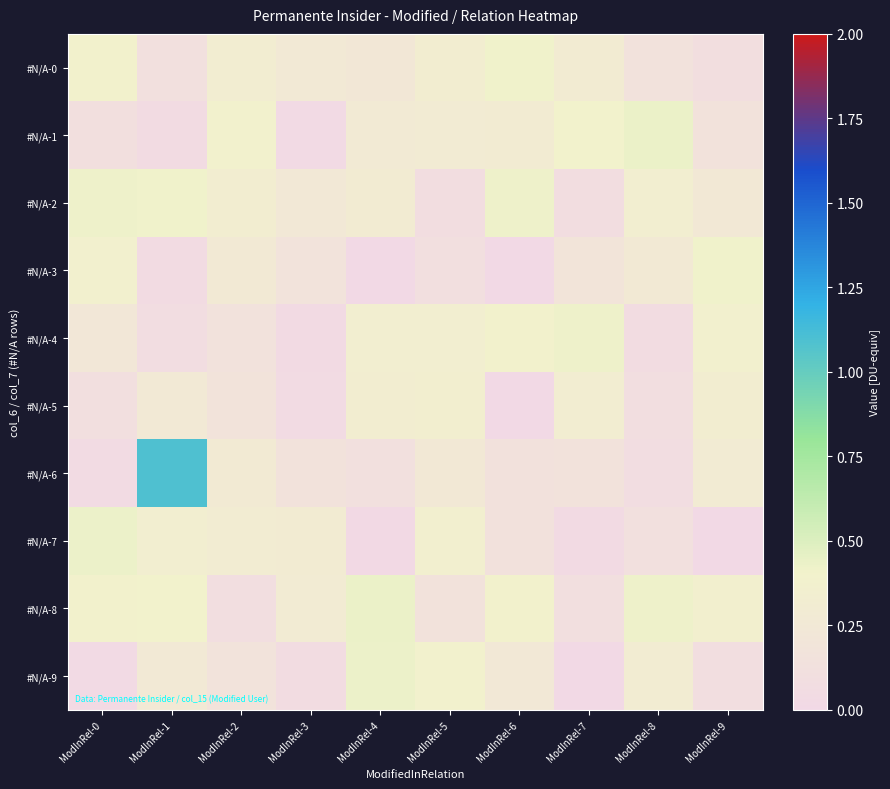

Reading left to right, list all the values displayed in this chart.

#N/A-0: ModInRel-0=0.4	ModInRel-1=0.1	ModInRel-2=0.3	ModInRel-3=0.3	ModInRel-4=0.2	ModInRel-5=0.3	ModInRel-6=0.4	ModInRel-7=0.3	ModInRel-8=0.2	ModInRel-9=0.1
#N/A-1: ModInRel-0=0.1	ModInRel-1=0.1	ModInRel-2=0.4	ModInRel-3=0.0	ModInRel-4=0.3	ModInRel-5=0.3	ModInRel-6=0.3	ModInRel-7=0.4	ModInRel-8=0.4	ModInRel-9=0.2
#N/A-2: ModInRel-0=0.4	ModInRel-1=0.4	ModInRel-2=0.3	ModInRel-3=0.2	ModInRel-4=0.3	ModInRel-5=0.1	ModInRel-6=0.4	ModInRel-7=0.1	ModInRel-8=0.3	ModInRel-9=0.3
#N/A-3: ModInRel-0=0.4	ModInRel-1=0.0	ModInRel-2=0.3	ModInRel-3=0.2	ModInRel-4=0.0	ModInRel-5=0.1	ModInRel-6=0.0	ModInRel-7=0.2	ModInRel-8=0.3	ModInRel-9=0.4
#N/A-4: ModInRel-0=0.2	ModInRel-1=0.1	ModInRel-2=0.1	ModInRel-3=0.0	ModInRel-4=0.3	ModInRel-5=0.3	ModInRel-6=0.4	ModInRel-7=0.4	ModInRel-8=0.1	ModInRel-9=0.4
#N/A-5: ModInRel-0=0.1	ModInRel-1=0.3	ModInRel-2=0.2	ModInRel-3=0.0	ModInRel-4=0.3	ModInRel-5=0.3	ModInRel-6=0.0	ModInRel-7=0.3	ModInRel-8=0.1	ModInRel-9=0.3
#N/A-6: ModInRel-0=0.0	ModInRel-1=1.1	ModInRel-2=0.3	ModInRel-3=0.2	ModInRel-4=0.1	ModInRel-5=0.3	ModInRel-6=0.1	ModInRel-7=0.2	ModInRel-8=0.1	ModInRel-9=0.3
#N/A-7: ModInRel-0=0.4	ModInRel-1=0.3	ModInRel-2=0.3	ModInRel-3=0.3	ModInRel-4=0.0	ModInRel-5=0.4	ModInRel-6=0.1	ModInRel-7=0.0	ModInRel-8=0.1	ModInRel-9=0.0
#N/A-8: ModInRel-0=0.4	ModInRel-1=0.4	ModInRel-2=0.1	ModInRel-3=0.3	ModInRel-4=0.4	ModInRel-5=0.2	ModInRel-6=0.4	ModInRel-7=0.1	ModInRel-8=0.4	ModInRel-9=0.4
#N/A-9: ModInRel-0=0.0	ModInRel-1=0.3	ModInRel-2=0.2	ModInRel-3=0.1	ModInRel-4=0.4	ModInRel-5=0.4	ModInRel-6=0.2	ModInRel-7=0.0	ModInRel-8=0.3	ModInRel-9=0.1